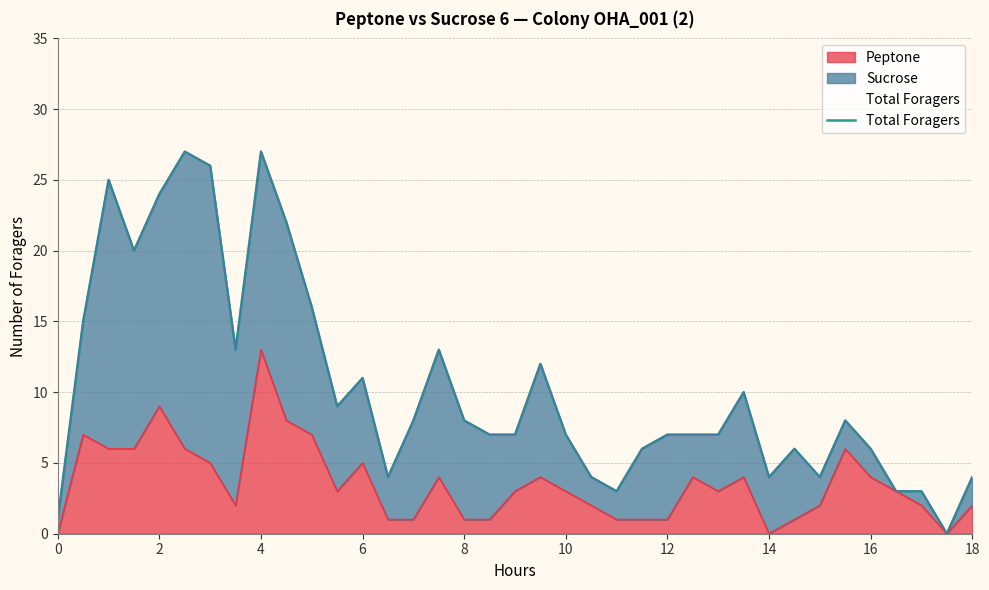

What is the maximum value for Peptone?

13